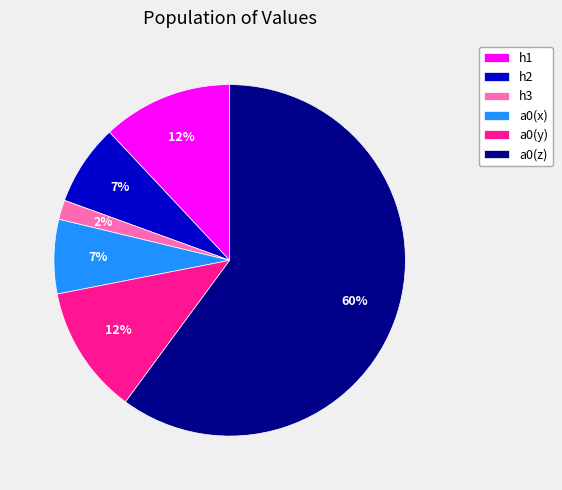

Which has a higher value, a0(y) or a0(x)?

a0(y)